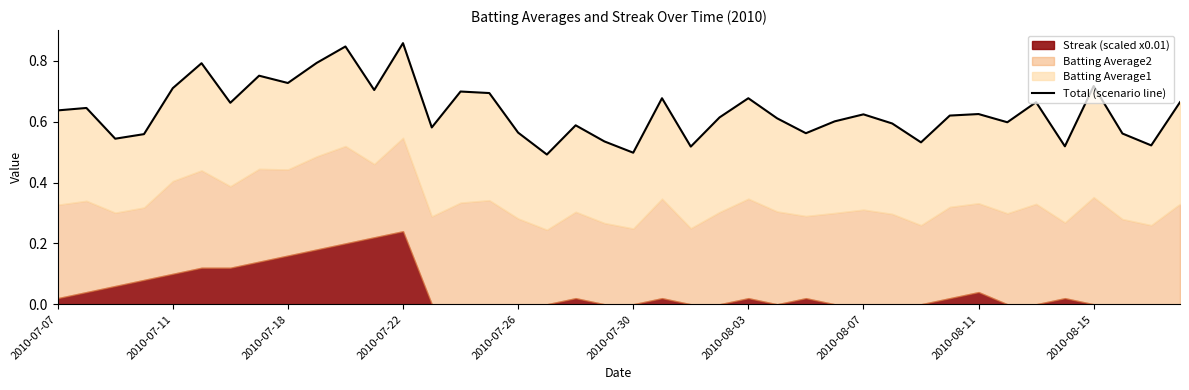

How many interior local valleys (lower than both neighbors) does the data have?

13